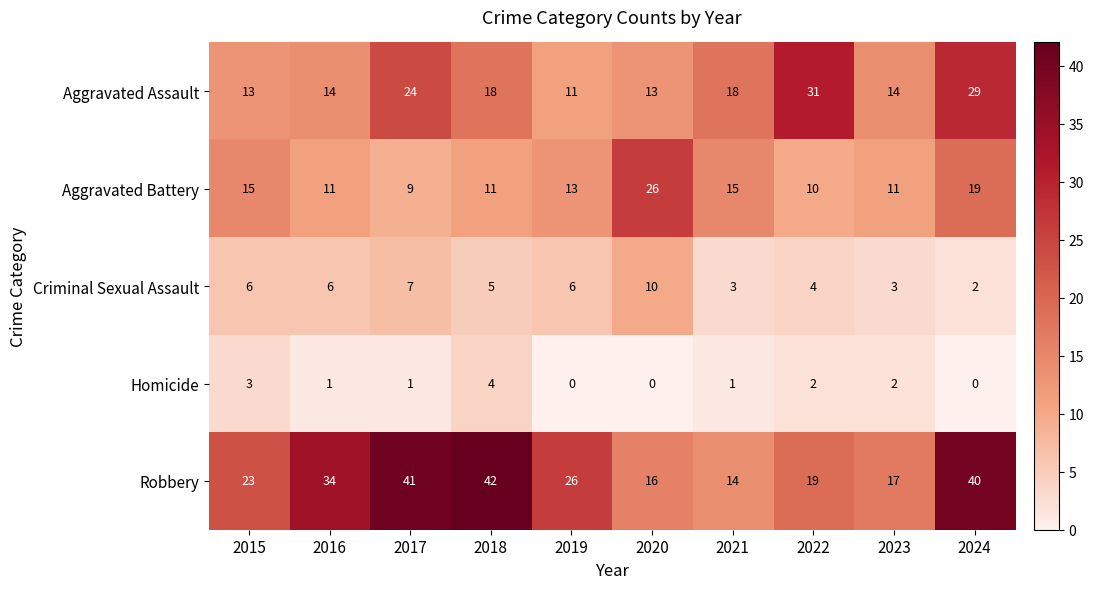

Which series has the largest total across all categories?

Robbery